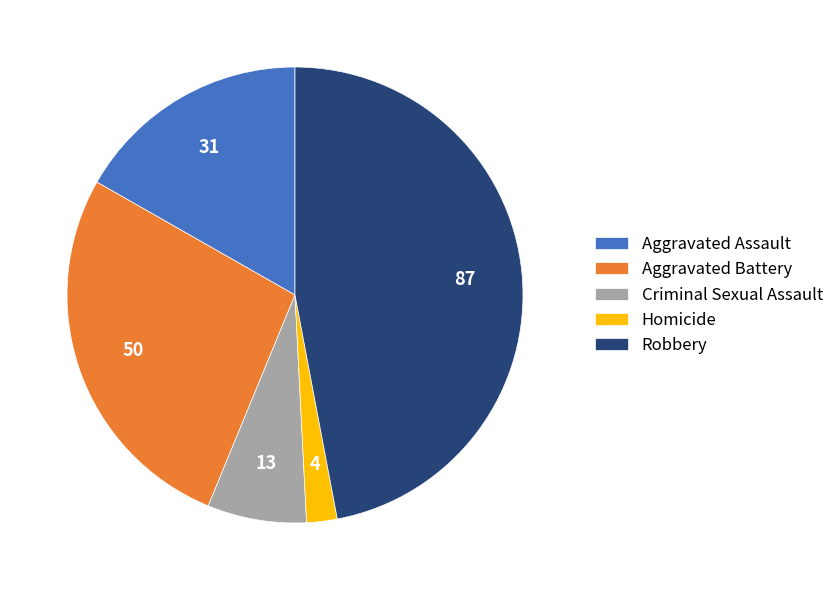

Approximately how many times larger is the value at Aggravated Battery compared to Homicide?

12.5